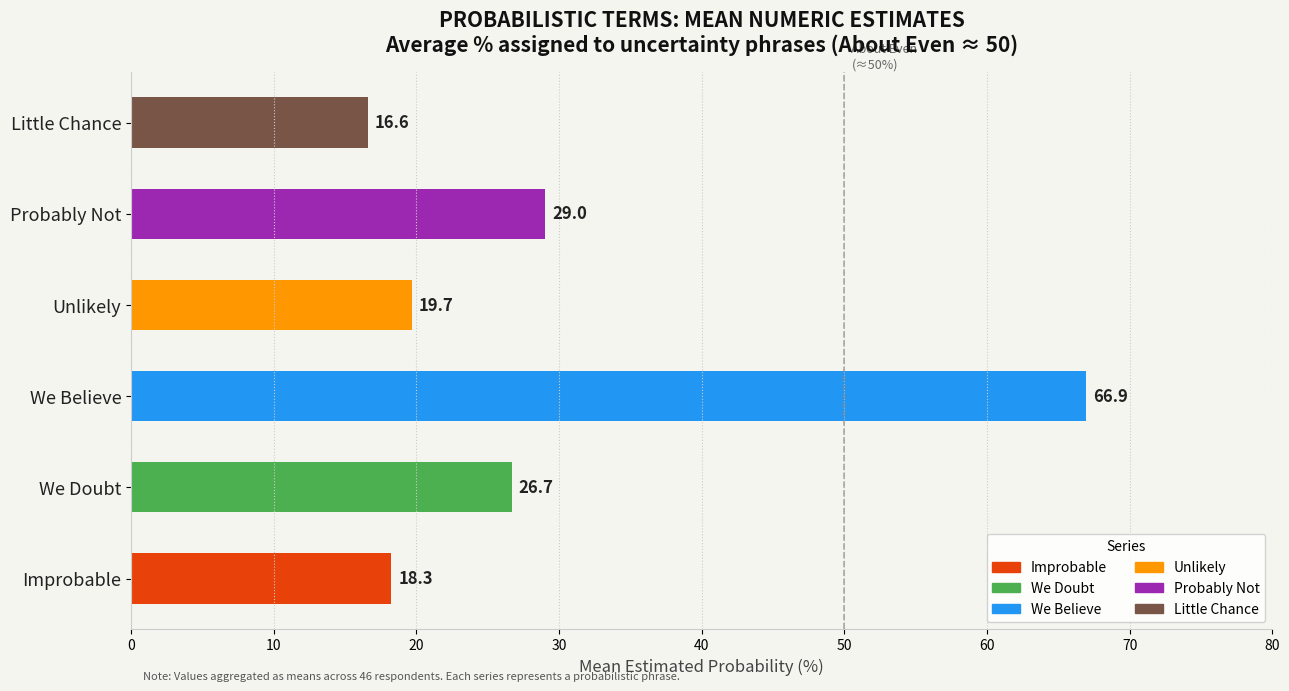

List the labels in order of value, largest first.

We Believe, Probably Not, We Doubt, Unlikely, Improbable, Little Chance